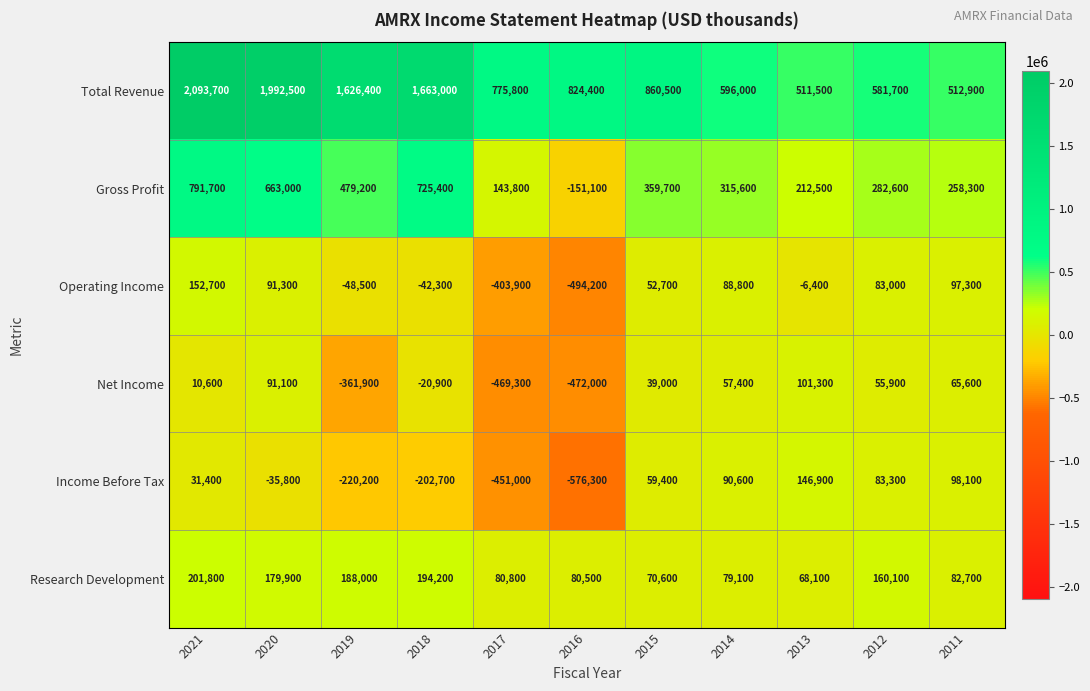

What is the smallest value displayed?

-576300